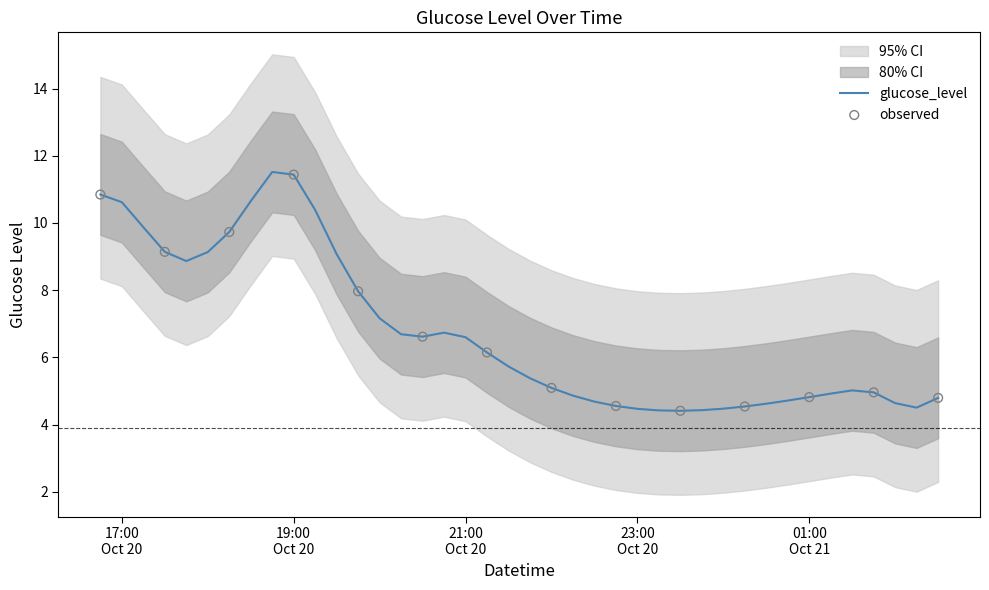

What is the change in value from 2017-10-20 16:45:00 to 2017-10-20 19:30:00?

-1.8